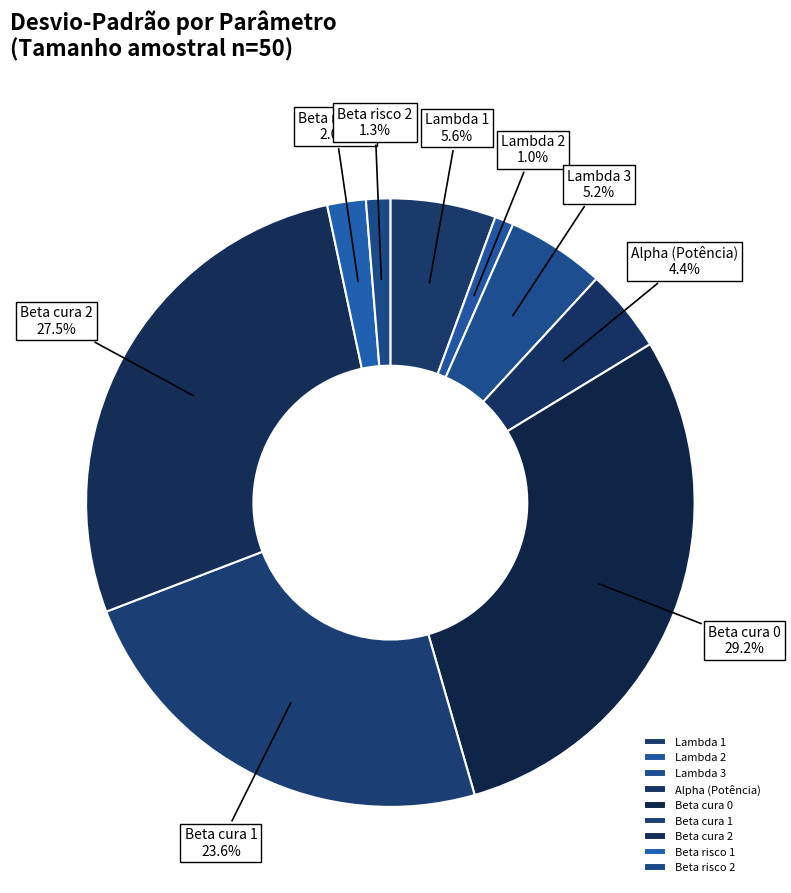

Count the number of slices in the pie.

9